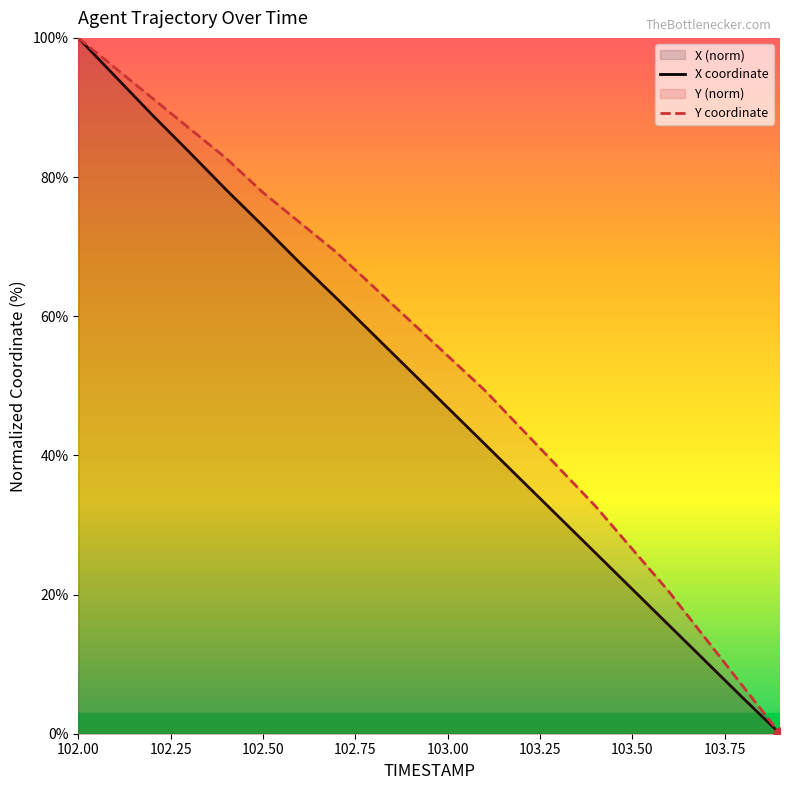

Which series reaches the minimum Y coordinate?

X coordinate